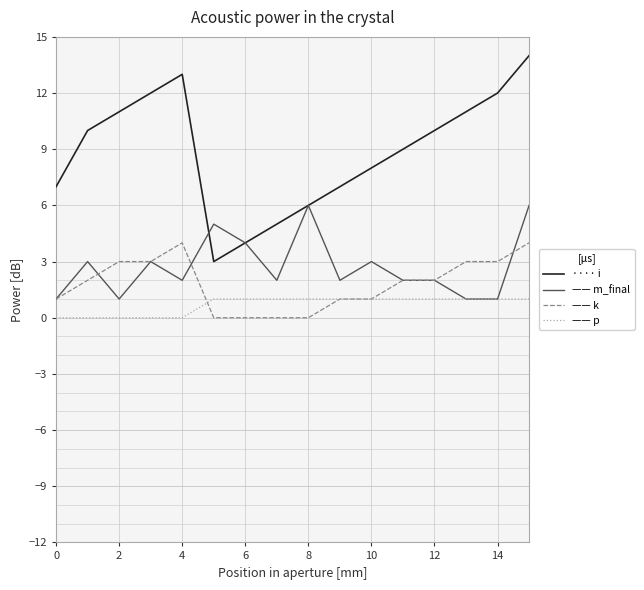

Which series has the largest total across all categories?

···· i